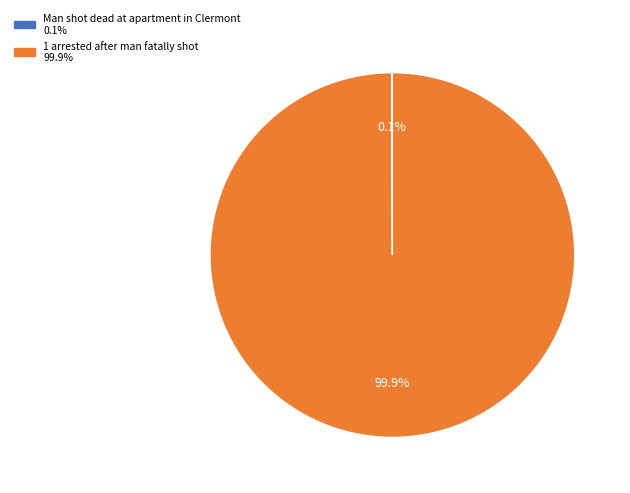

What is the largest slice in the pie chart?

1 arrested after man fatally shot